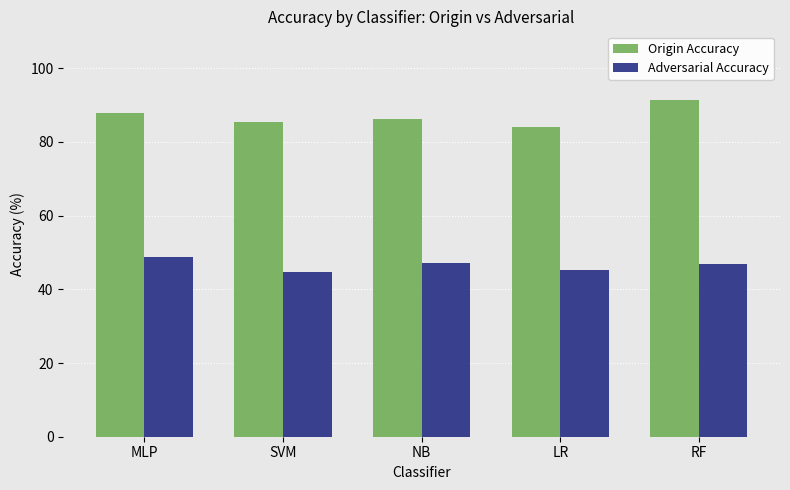

How many data points in Adversarial Accuracy are above 46?

3